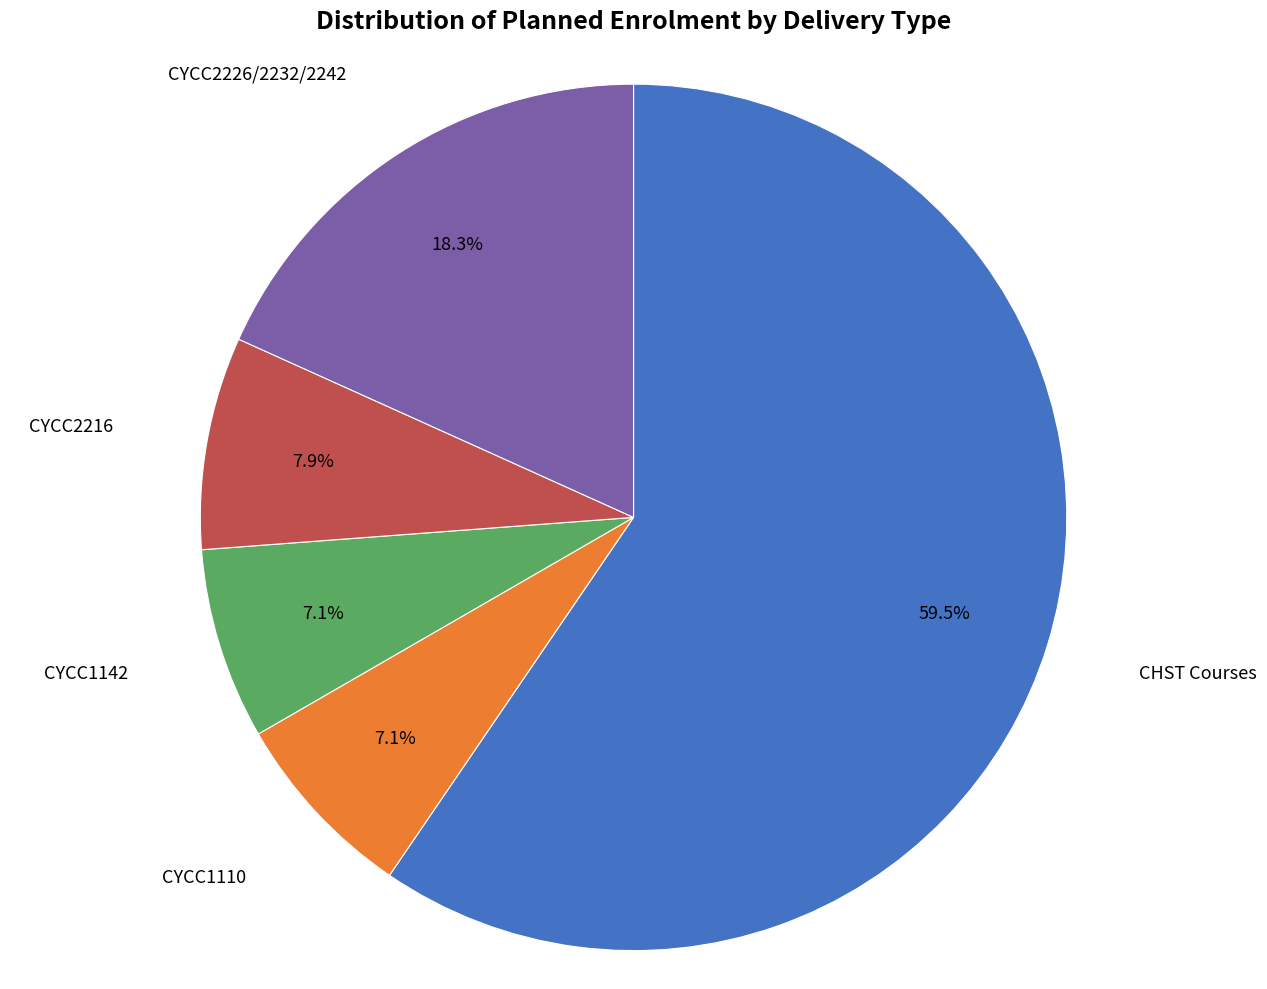

Does any single category account for the majority?

Yes